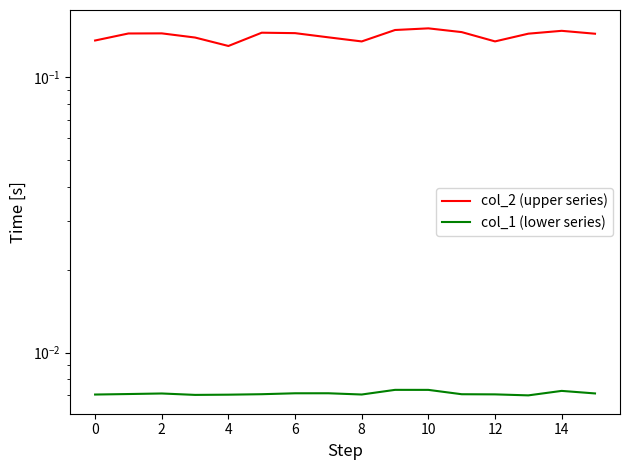

True or false: col_2 (upper series) and col_1 (lower series) intersect in this chart.

False